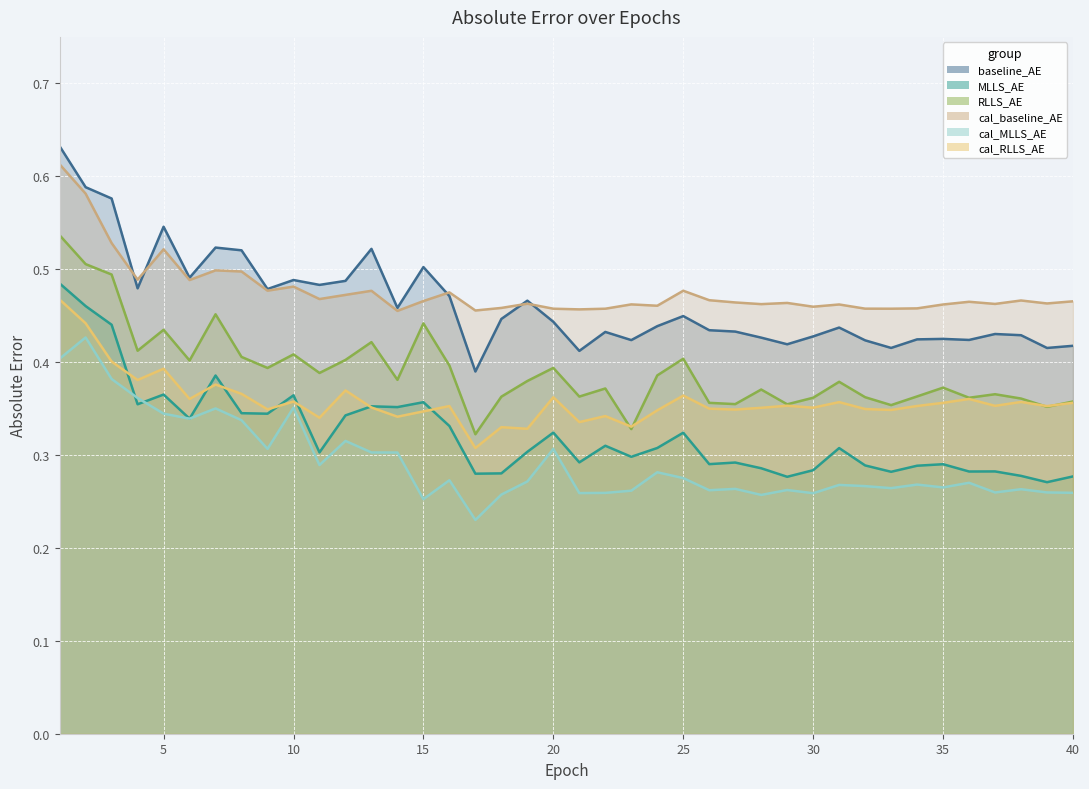

Where do cal_MLLS_AE and MLLS_AE first cross each other?

3 and 4